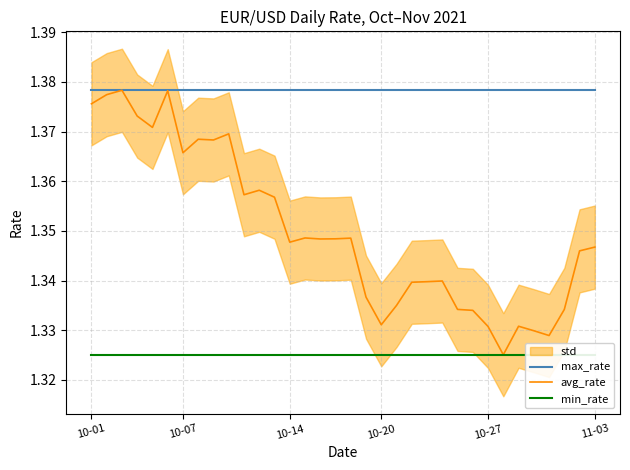

Does the chart have visible grid lines?

Yes